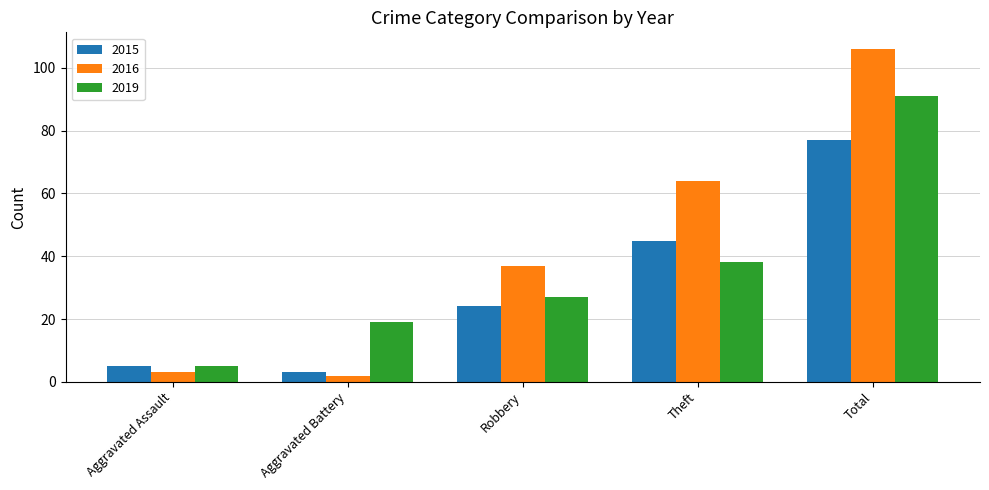

What is the total value across all series at Aggravated Assault?

13